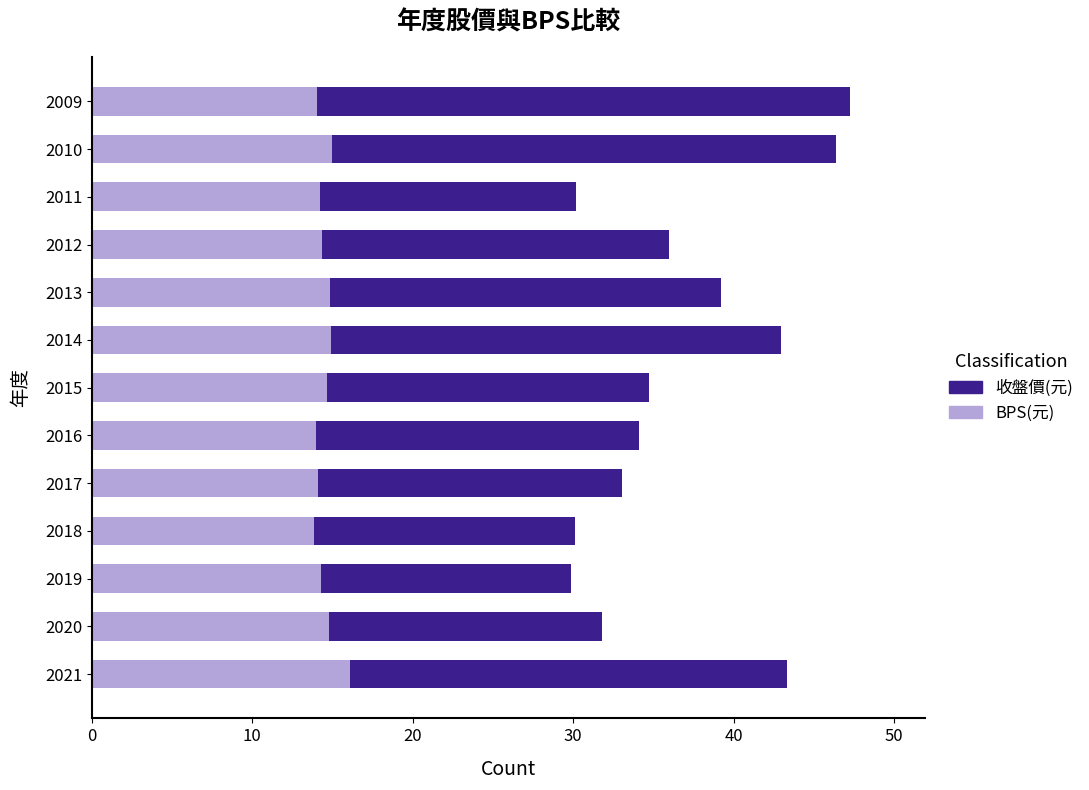

How many data points does each series have?

13